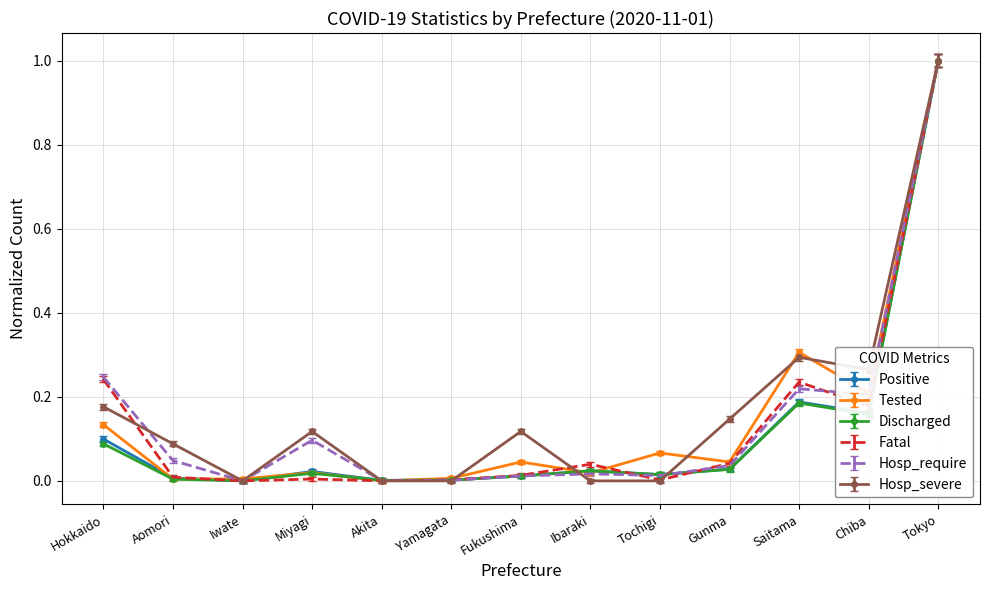

True or false: Fatal has more than 1 interior local peaks.

True